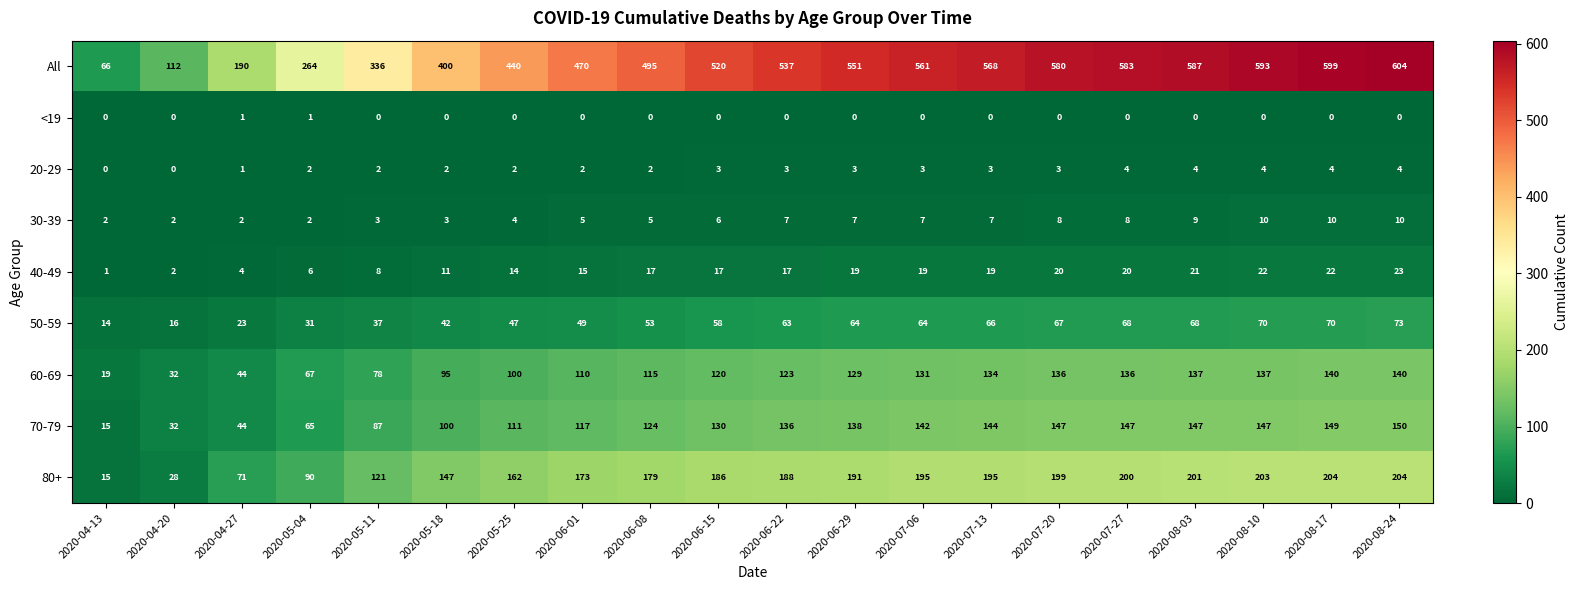

Where is 80+ nearest to the value 109?

2020-05-11